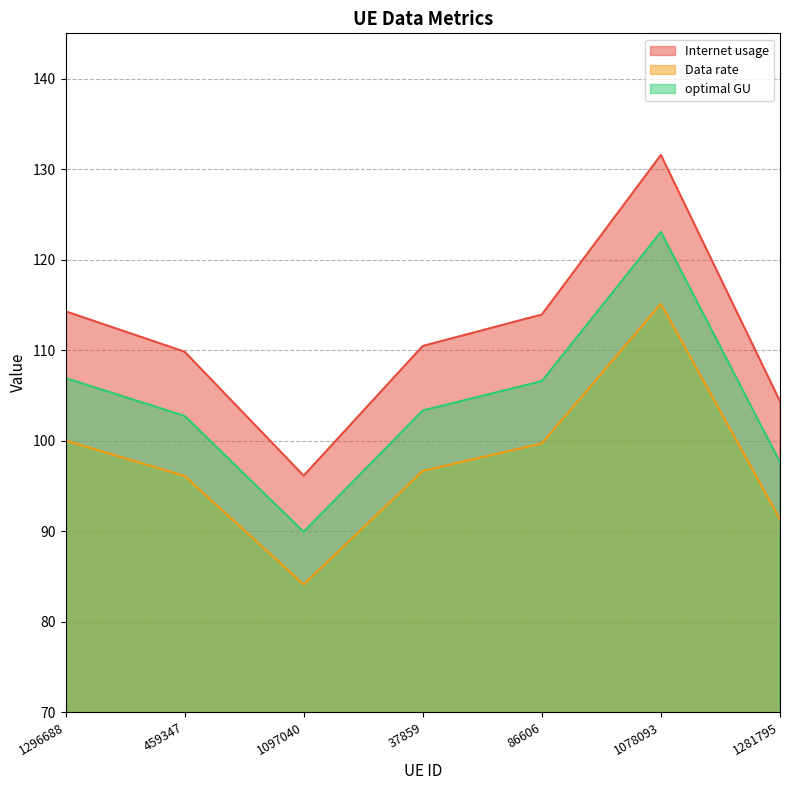

Rank the series by their average value, from lowest to highest.

Data rate, optimal GU, Internet usage